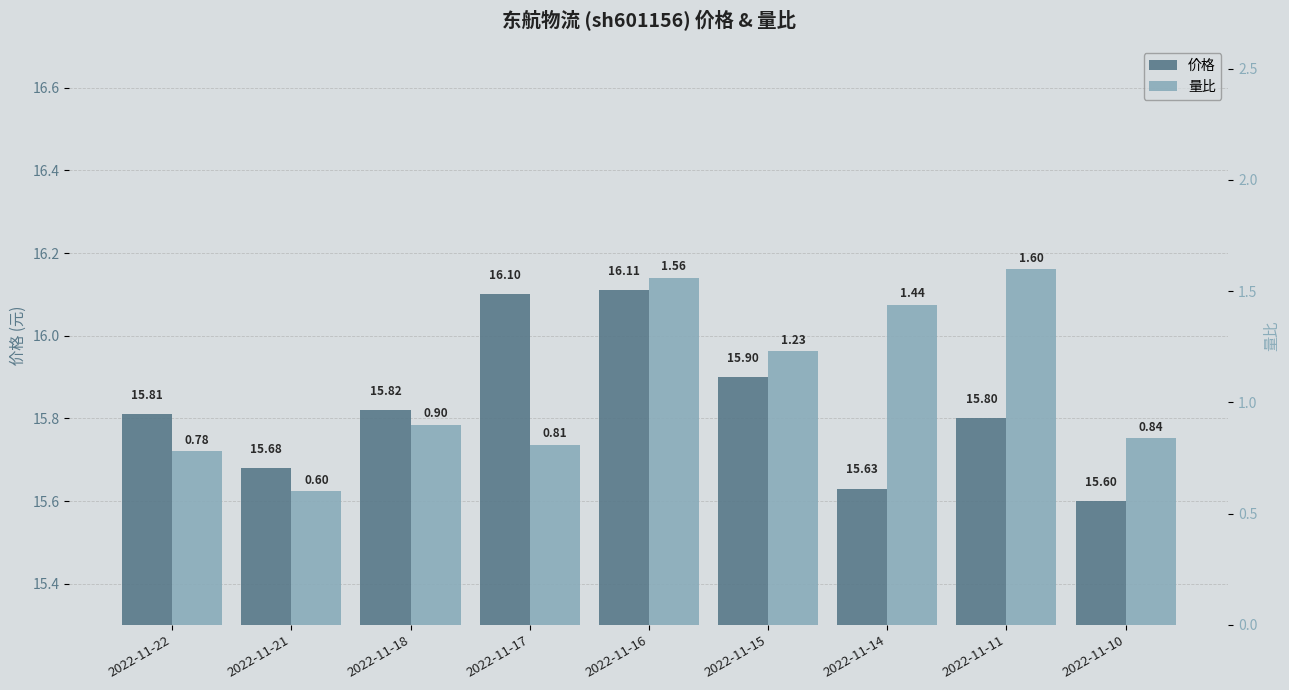

Which series has the largest total across all categories?

价格